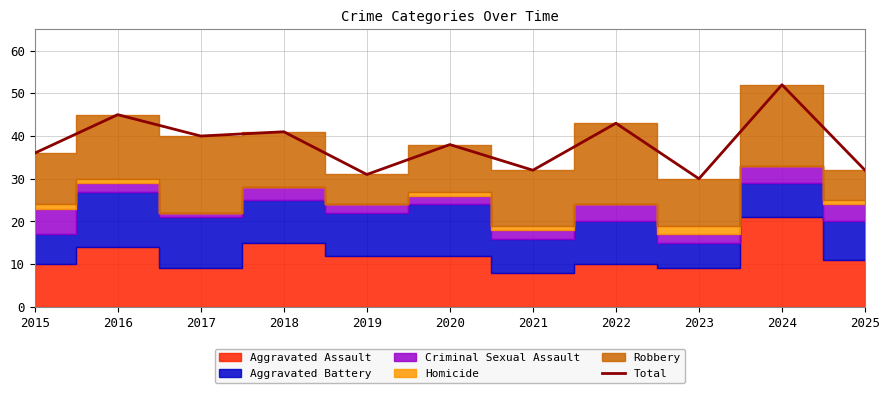

At which category does the chart reach its peak across all series?

2024